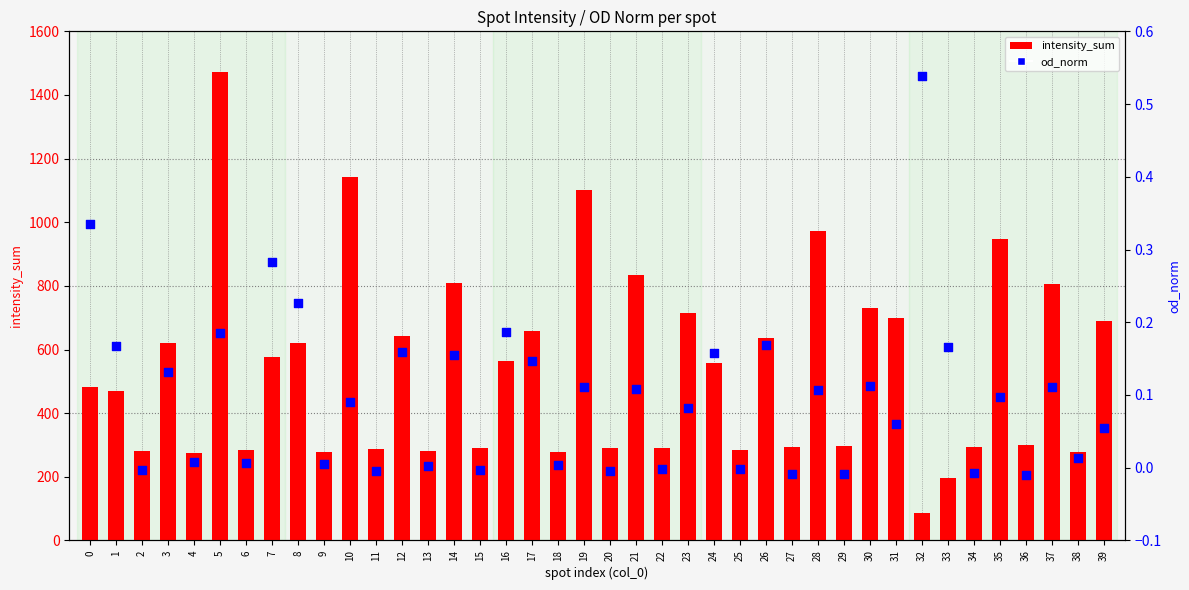

Which series contains the lowest Y value?

od_norm